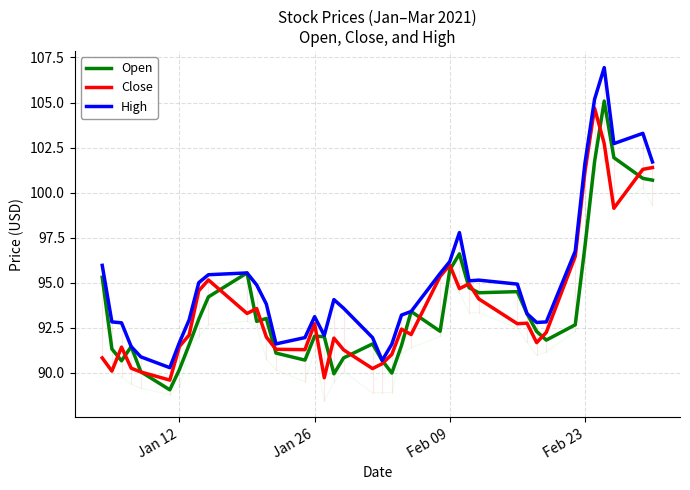

Does the chart display data point markers on the line(s)?

No